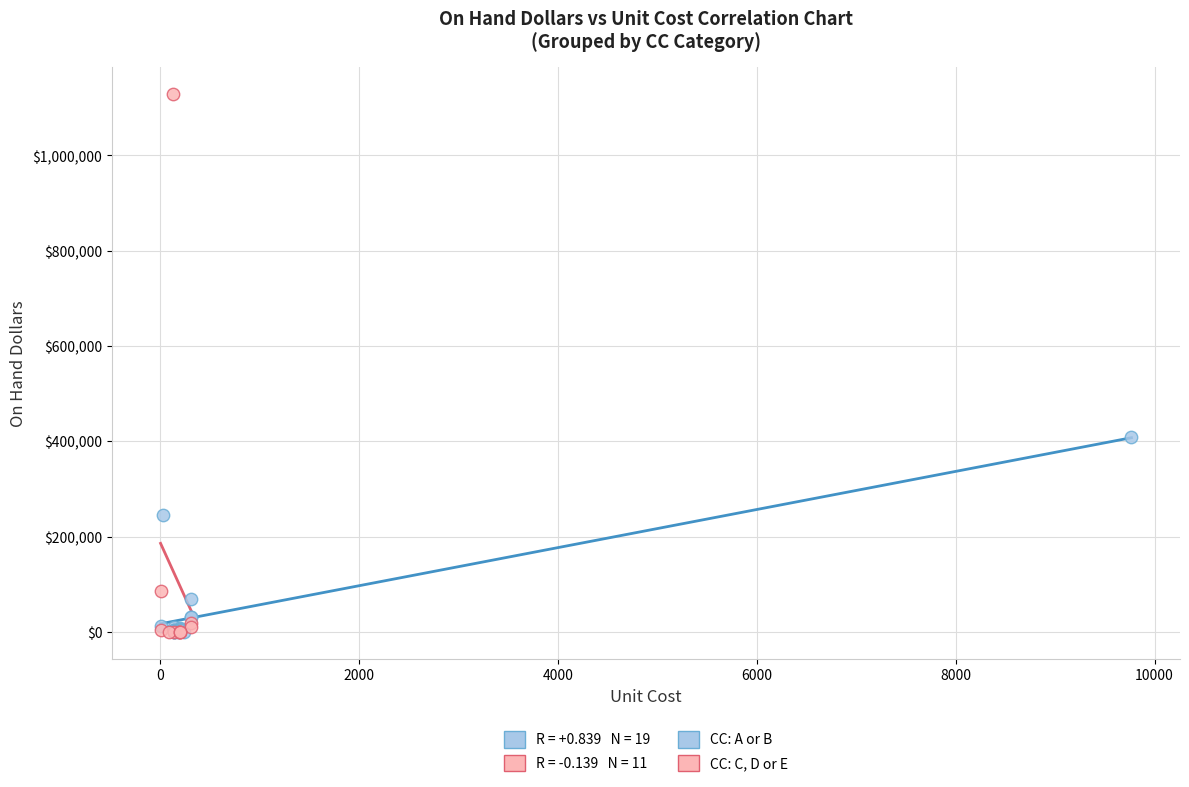

Which series has the widest spread of Y values?

CC: C, D or E